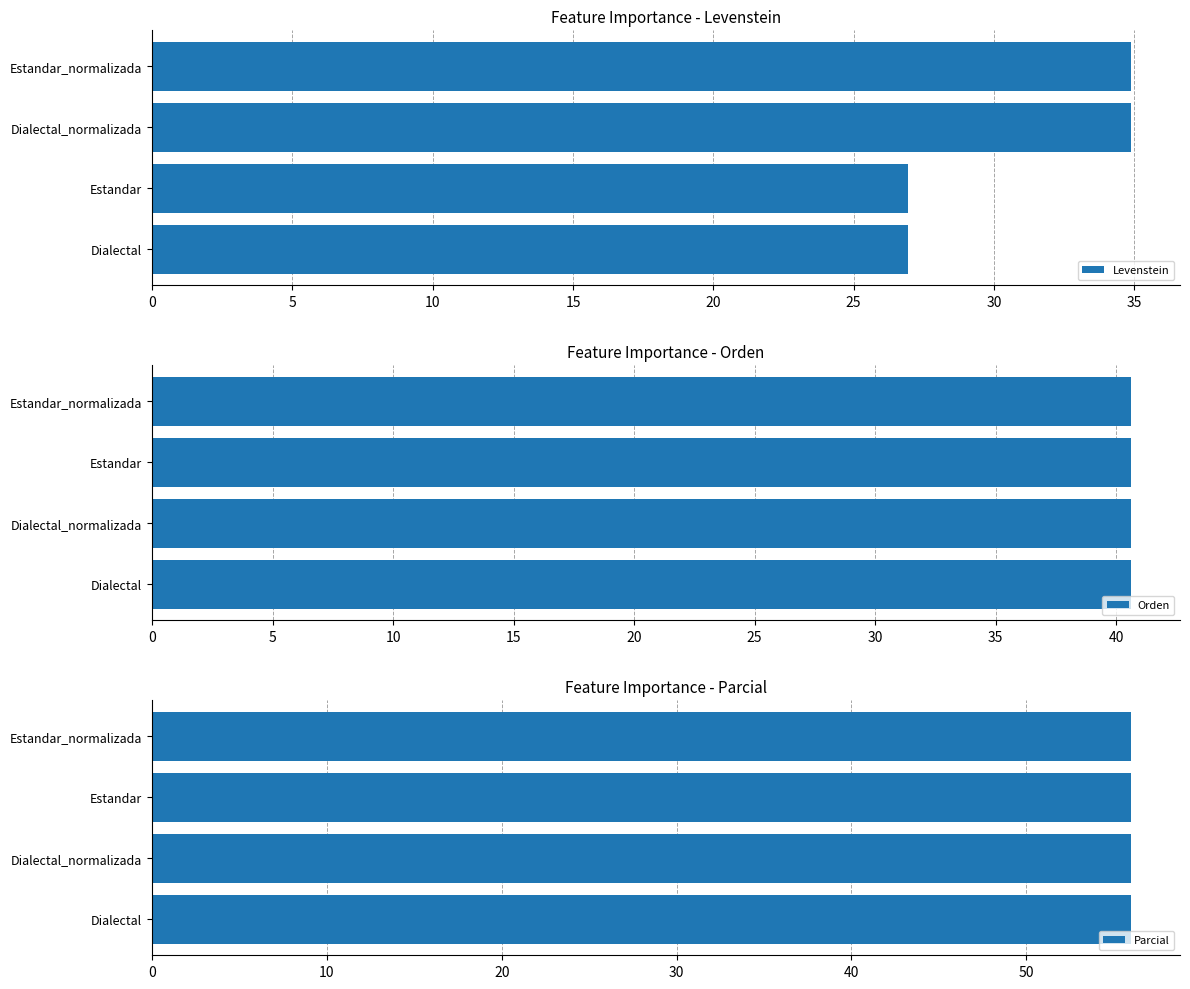

The value of Levenstein at Dialectal is 43.5. True or false?

False